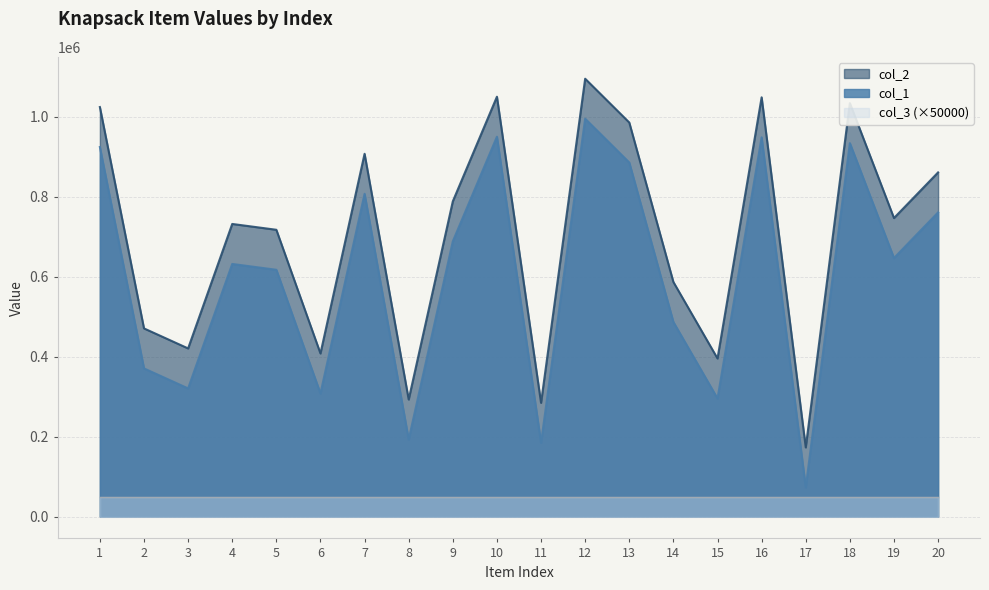

How many data points does each series have?

20